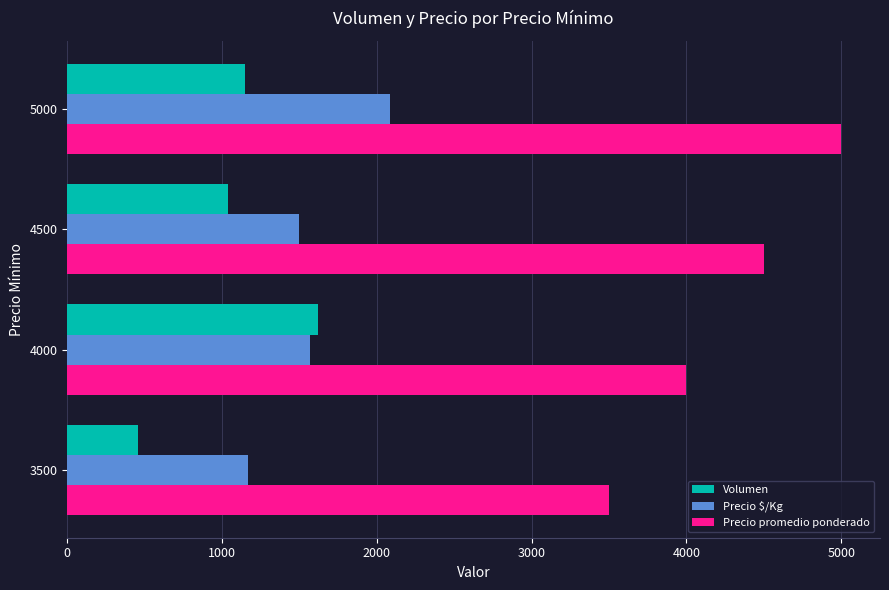

At which category is the sum across all series the highest?

5000